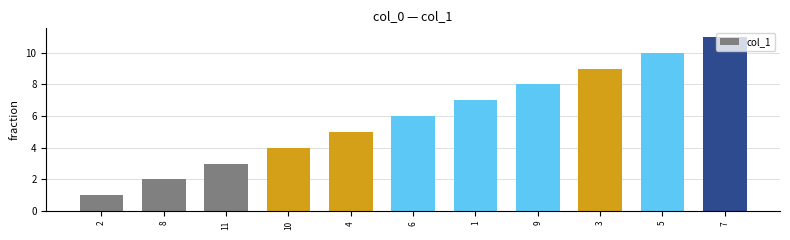

What is the sum of all values?

66